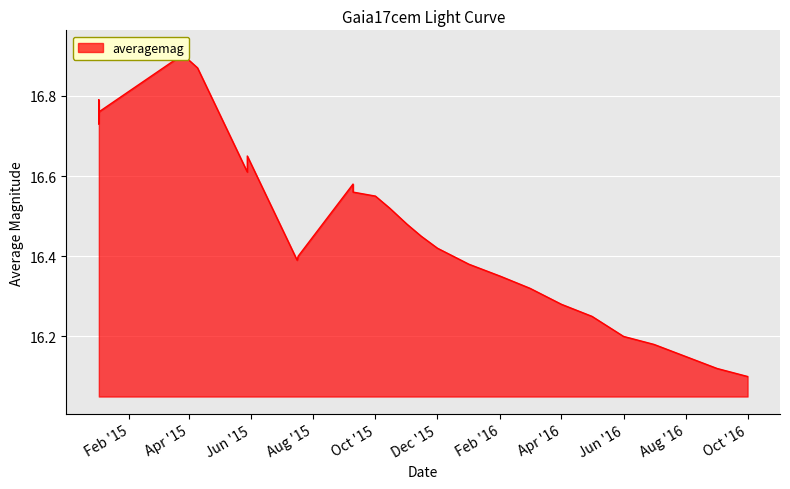

Does the chart display data point markers on the line(s)?

No